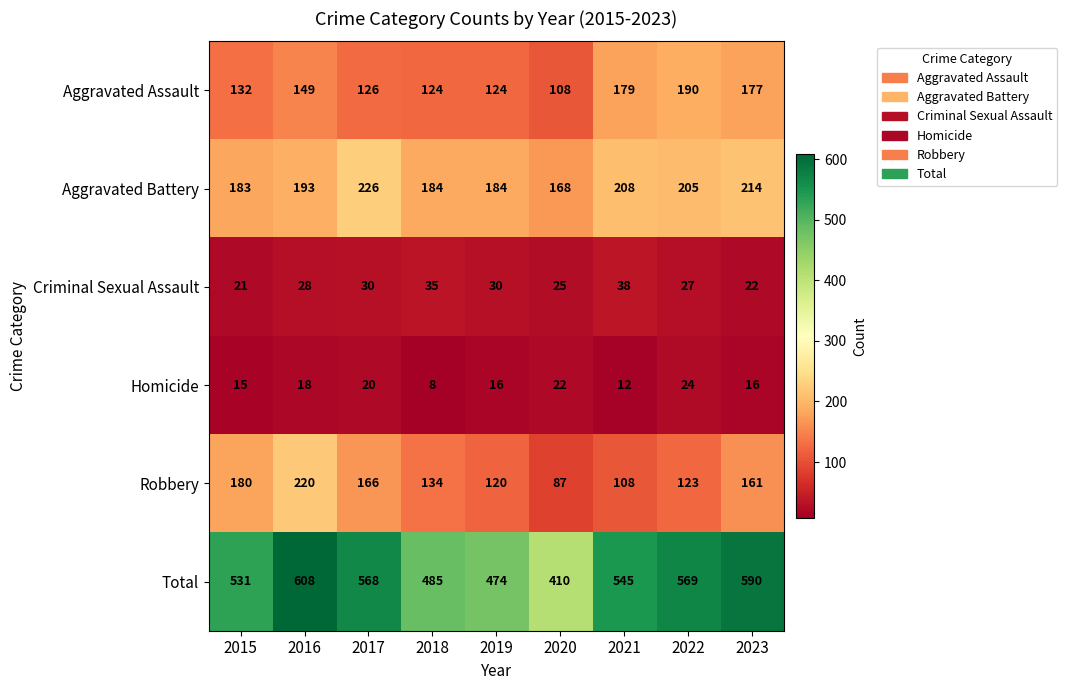

Which series has the widest spread of values?

Total